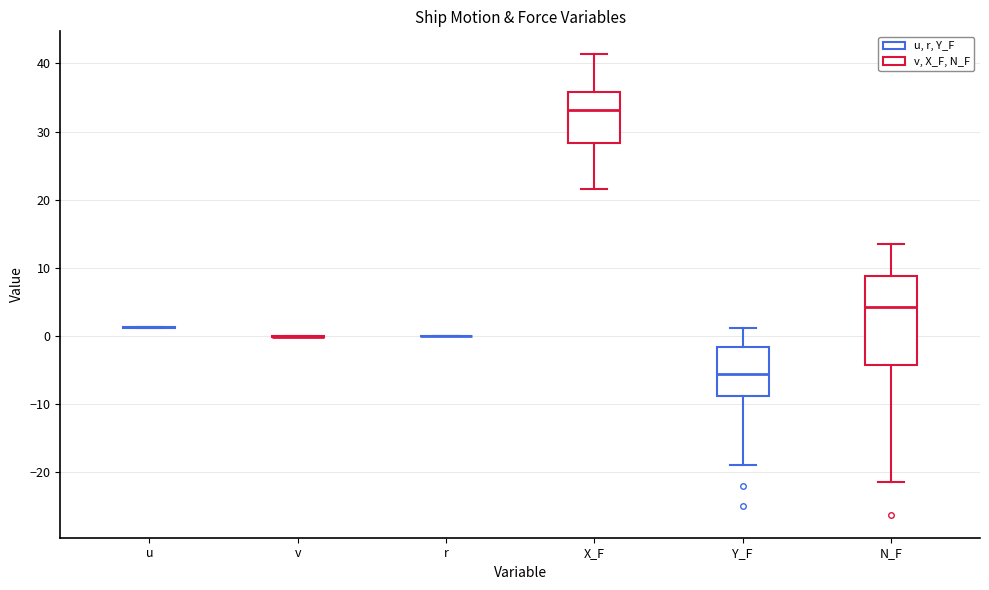

Comparing the boxes themselves (not the whiskers), which one is the tallest?

N_F